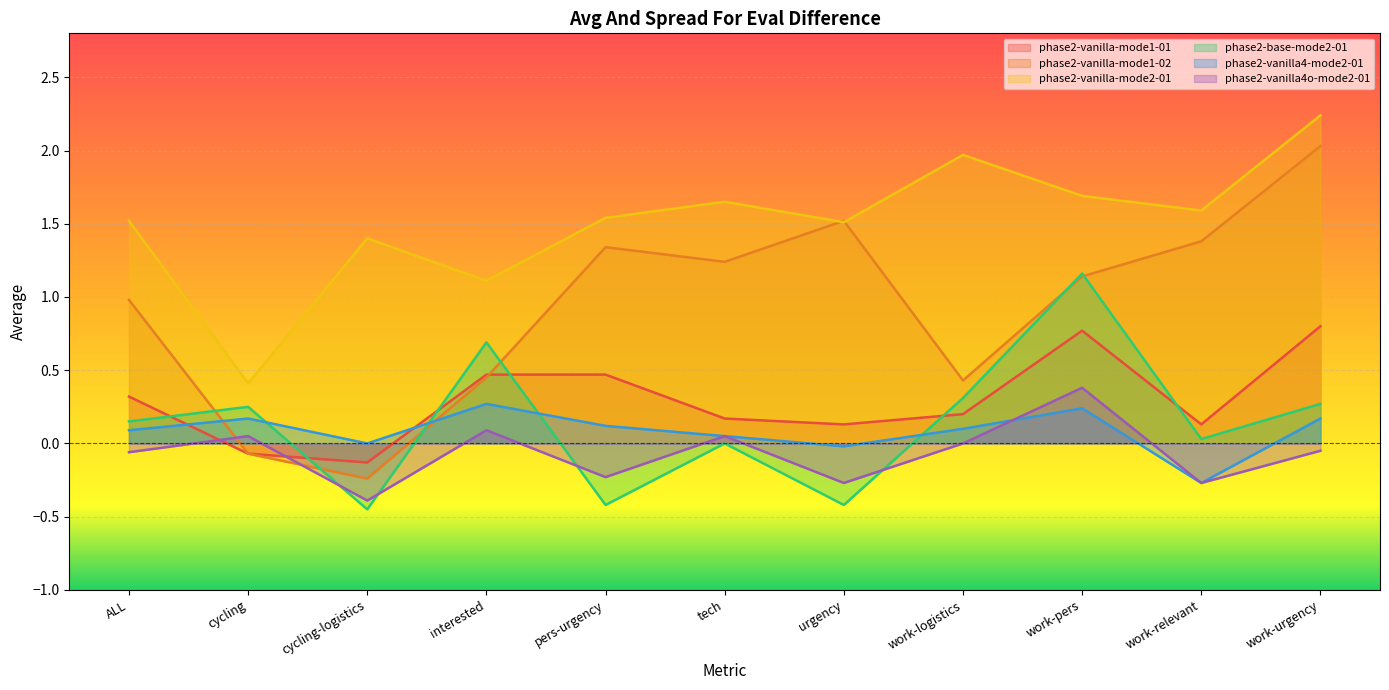

Which series has the widest spread of values?

phase2-vanilla-mode1-02